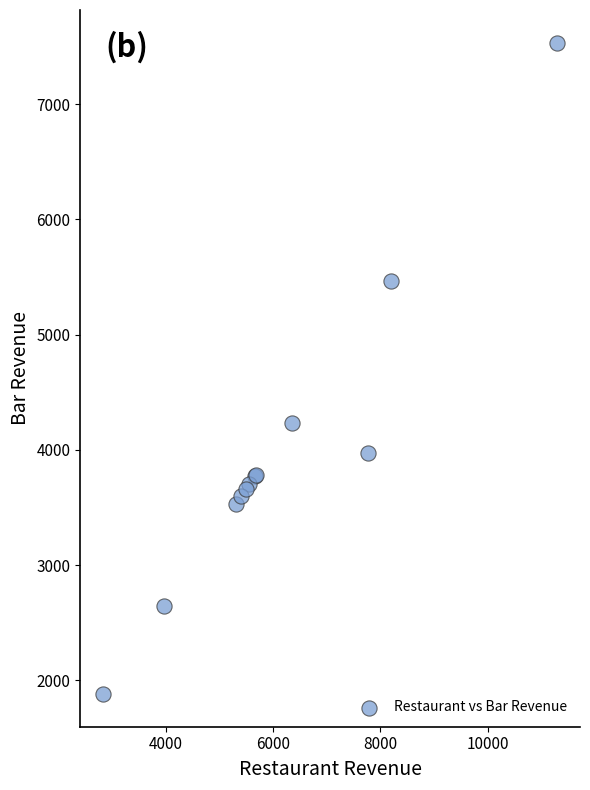

What Y value in the scatter plot is closest to 4707?

4230.7